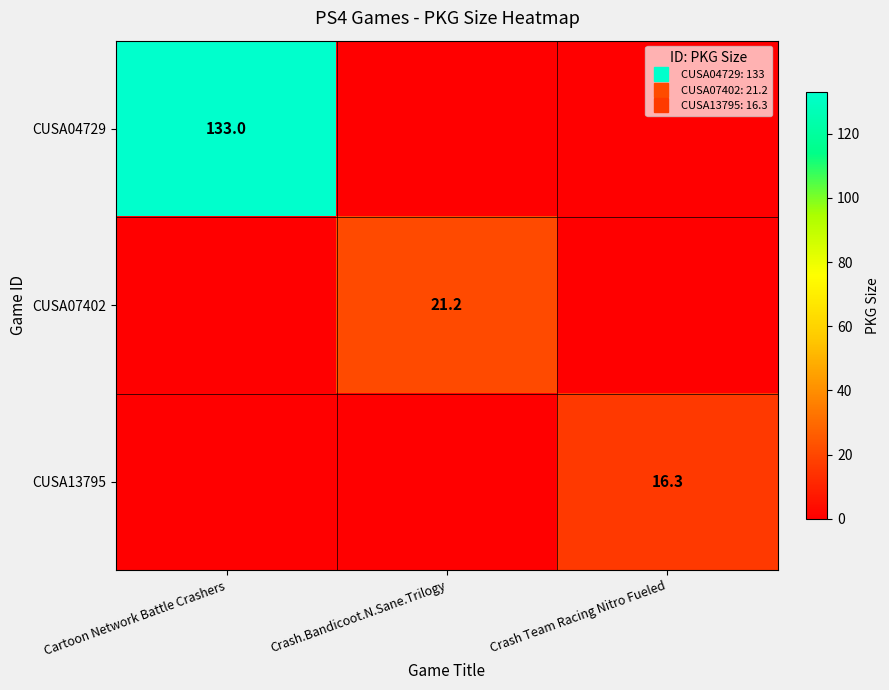

List the series in order of their peak value, lowest first.

CUSA13795, CUSA07402, CUSA04729